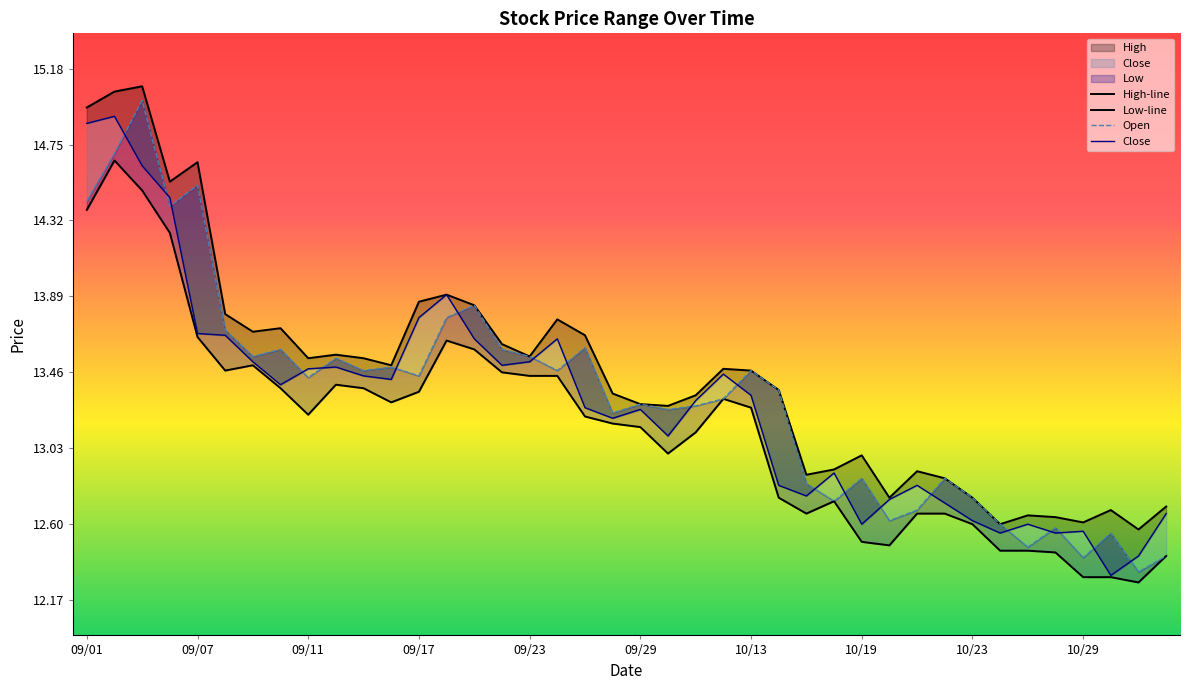

Where is Low nearest to the value 13?

20200930